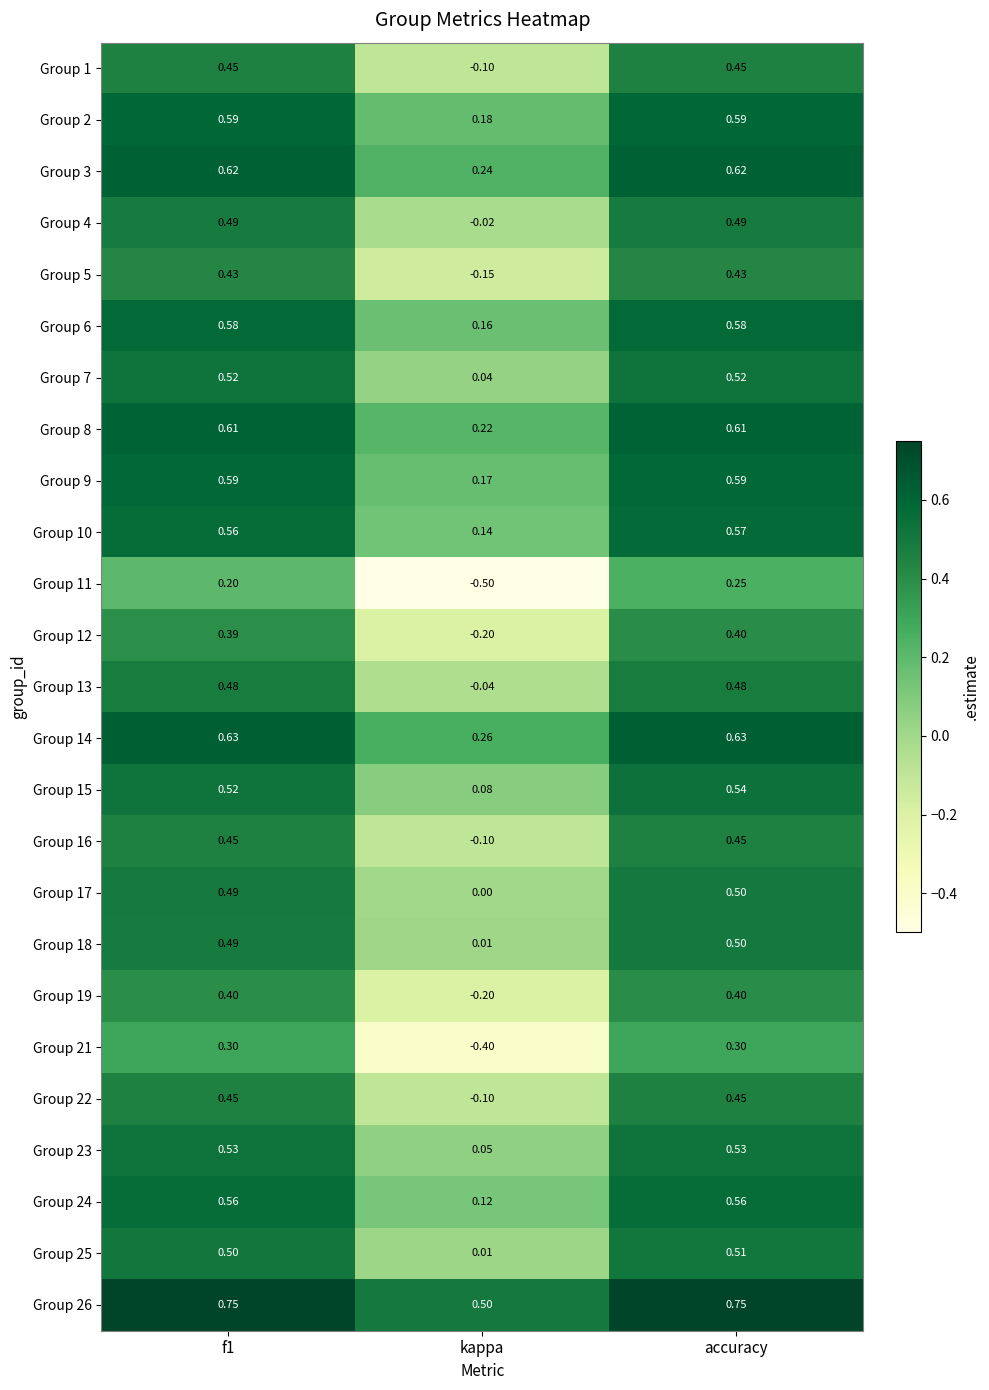

Which series has the largest range (max minus min)?

Group 11